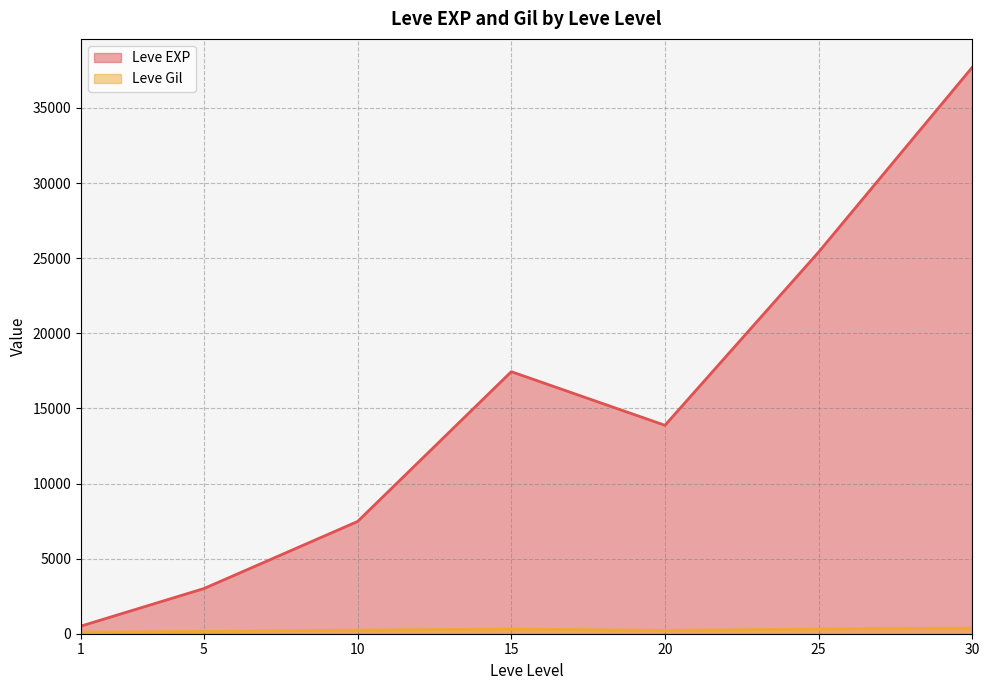

Which series has the largest range (max minus min)?

Leve EXP